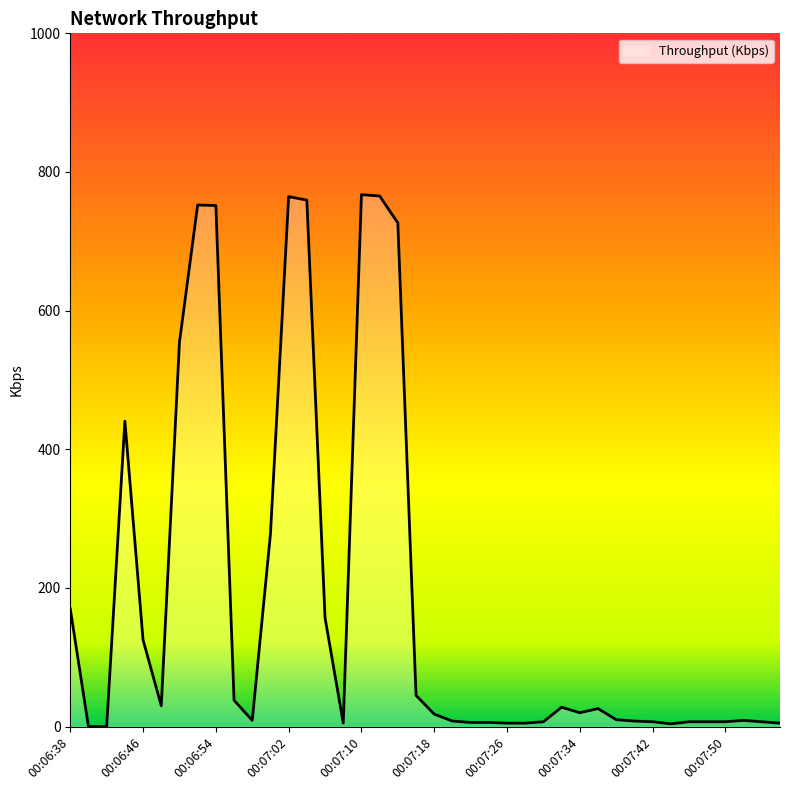

What is the greatest value displayed?

767.3